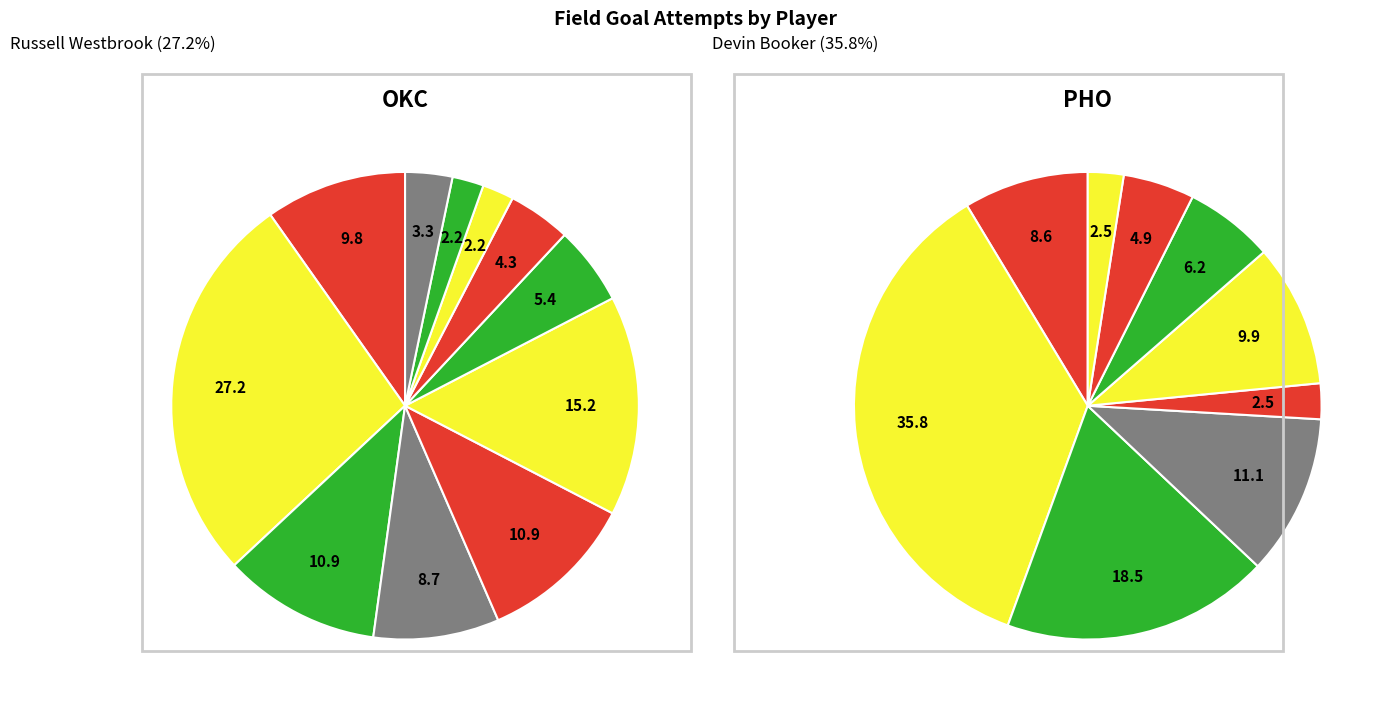

How many segments does this pie chart have?

11